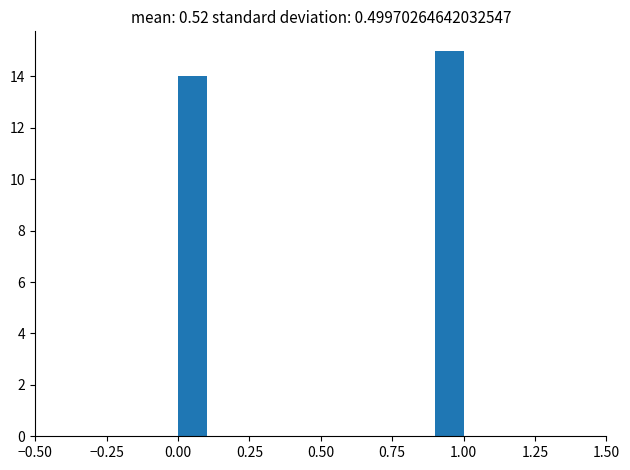

Around what value on the x-axis is the tallest bar? Give the approximate position of its centre, as read against the axis.

0.95